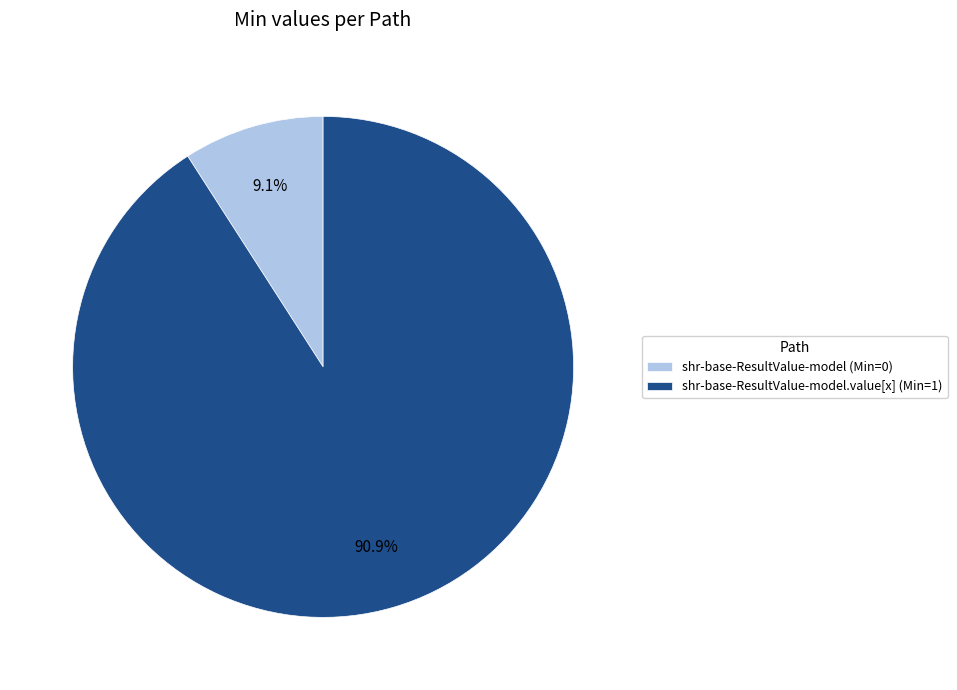

Which has a higher value, shr-base-ResultValue-model (Min=0) or shr-base-ResultValue-model.value[x] (Min=1)?

shr-base-ResultValue-model.value[x] (Min=1)